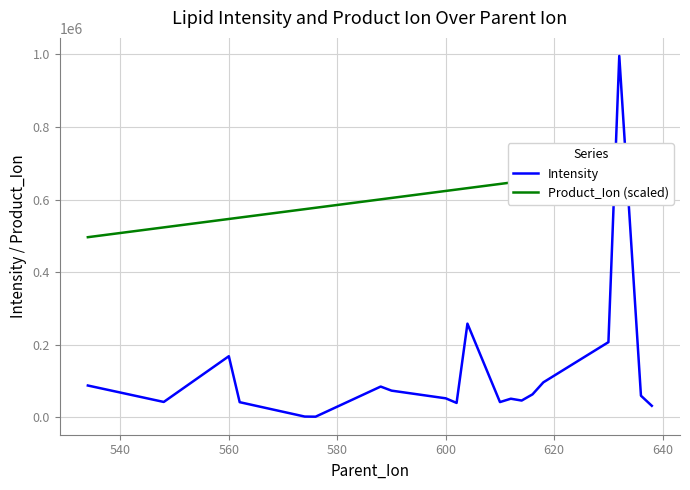

What is the total value across all series at 600?

675765.0